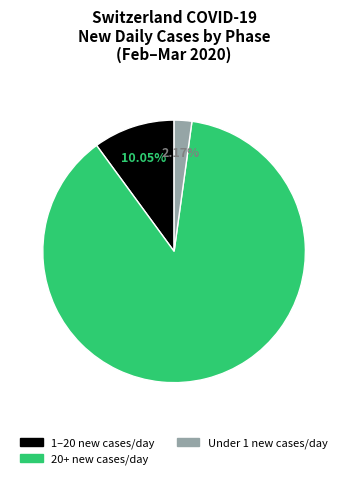

Is there a majority slice in this chart?

Yes